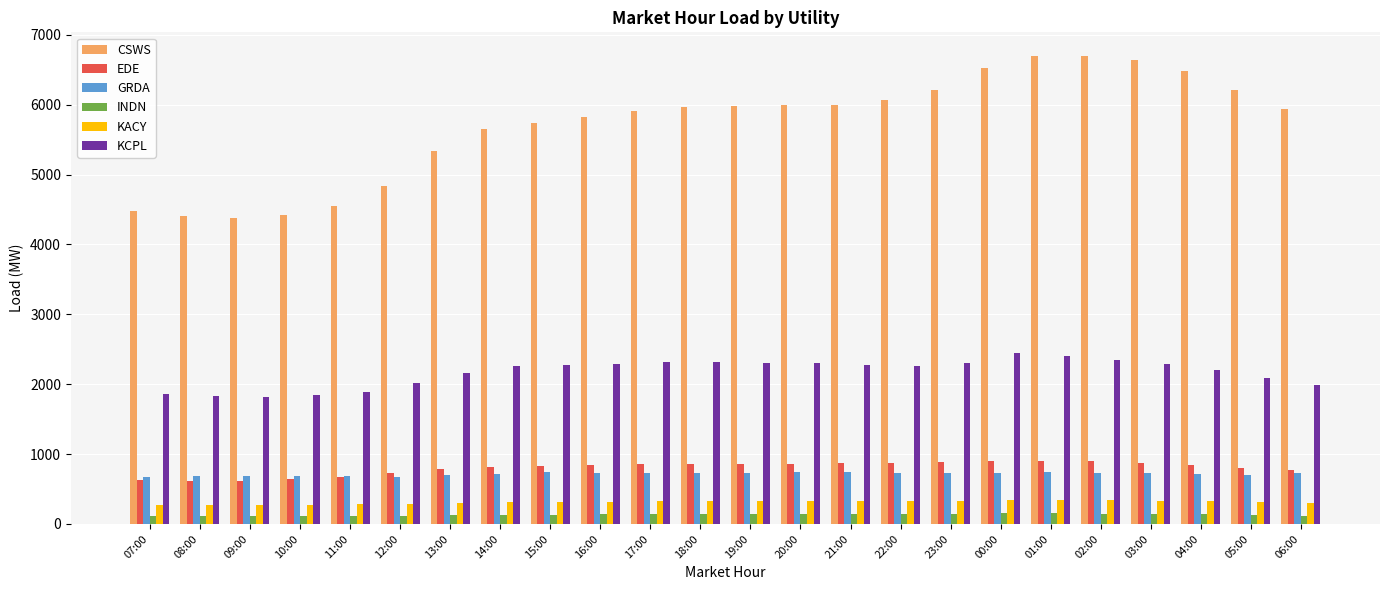

What are all the series names shown in the legend?

CSWS, EDE, GRDA, INDN, KACY, KCPL